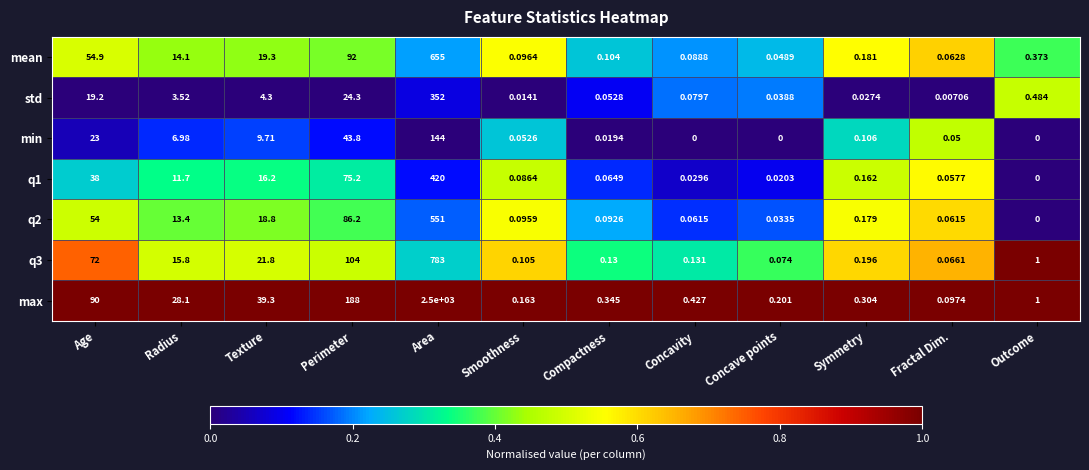

Which series has the largest total across all categories?

max